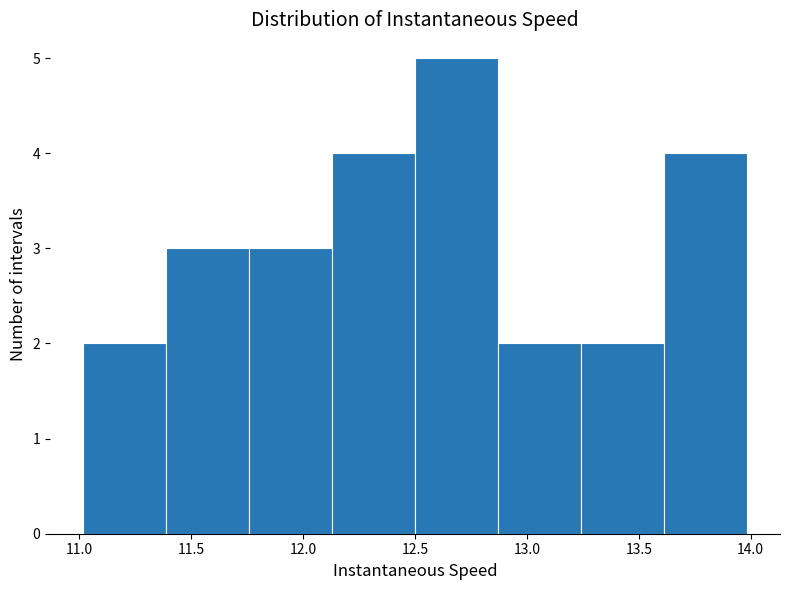

Reading left to right, list every bar in this chart as the range it spans on the x-axis followed by its height. Neither the bar edges nor the heights are printed on the chart, so give them approximately, as read against the axes.

11.00 to 11.40: 2
11.40 to 11.75: 3
11.75 to 12.15: 3
12.15 to 12.50: 4
12.50 to 12.85: 5
12.85 to 13.25: 2
13.25 to 13.60: 2
13.60 to 14.00: 4